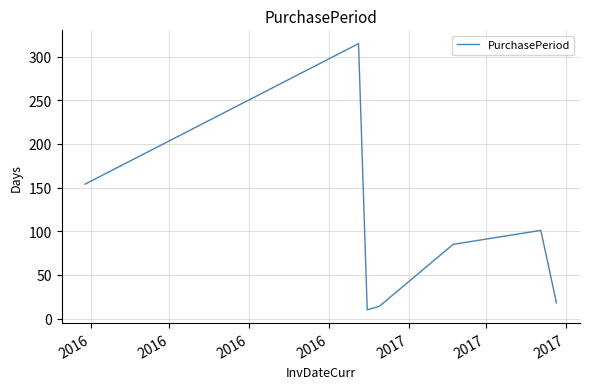

How many series are shown in this chart?

1